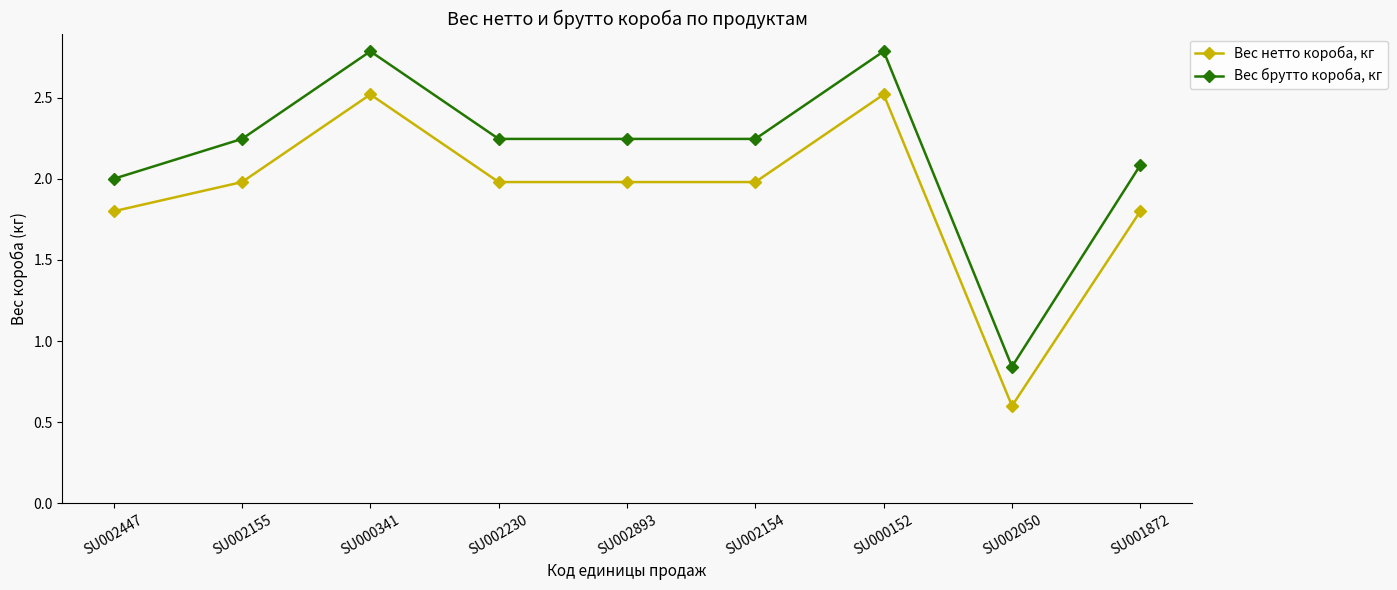

Is it true that Вес нетто короба, кг equals 2.4 at SU001872?

False